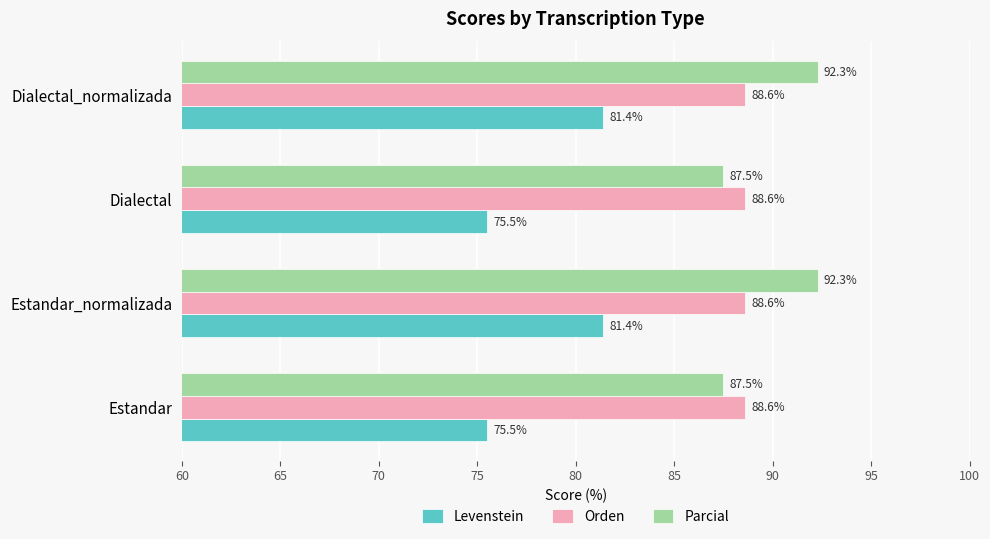

What is the total value across all series at Dialectal?

251.6